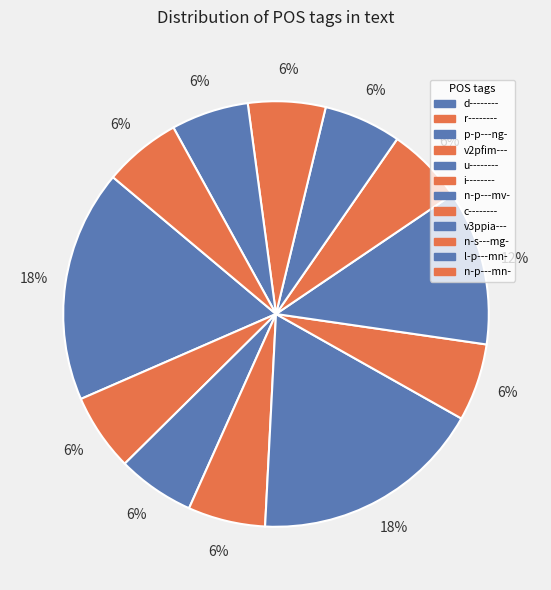

Count the number of slices in the pie.

12